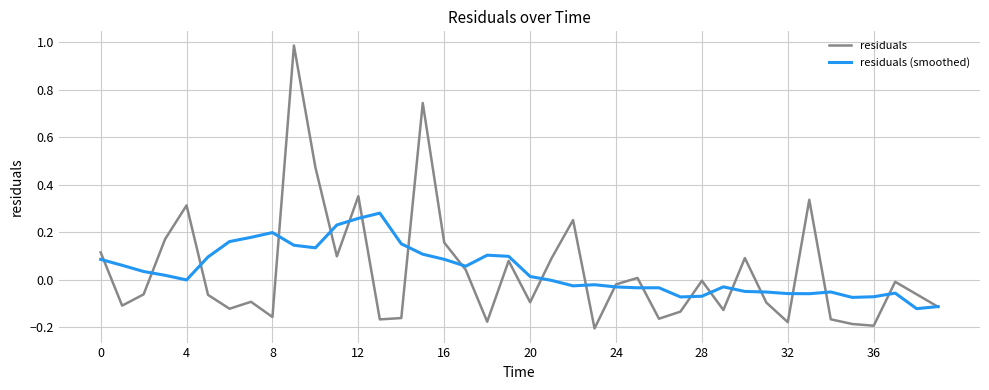

Rank the series by their maximum value, from lowest to highest.

residuals (smoothed), residuals